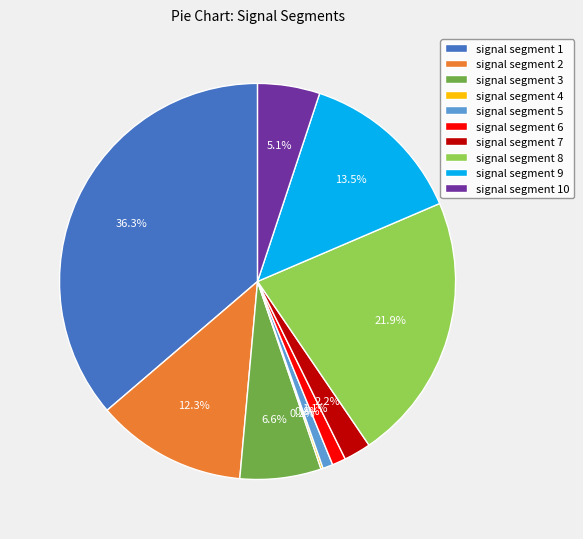

What is the largest slice in the pie chart?

signal segment 1